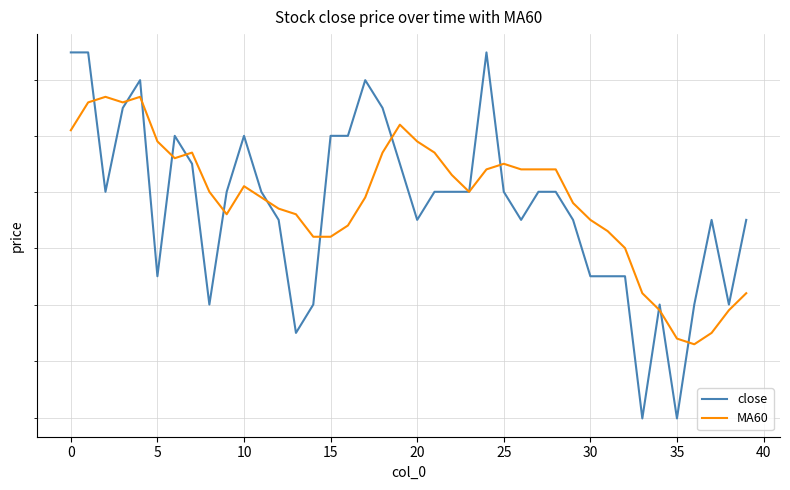

Reading right to left, transcribe all the data shown in this chart.

close: 40.5	40.2	40.5	40.2	39.8	40.2	39.8	40.3	40.3	40.3	40.5	40.6	40.6	40.5	40.6	41.1	40.6	40.6	40.6	40.5	40.7	40.9	41.0	40.8	40.8	40.2	40.1	40.5	40.6	40.8	40.6	40.2	40.7	40.8	40.3	41.0	40.9	40.6	41.1	41.1
MA60: 40.2	40.2	40.1	40.1	40.1	40.2	40.2	40.4	40.5	40.5	40.6	40.7	40.7	40.7	40.7	40.7	40.6	40.7	40.7	40.8	40.8	40.7	40.6	40.5	40.4	40.4	40.5	40.5	40.6	40.6	40.5	40.6	40.7	40.7	40.8	40.9	40.9	40.9	40.9	40.8